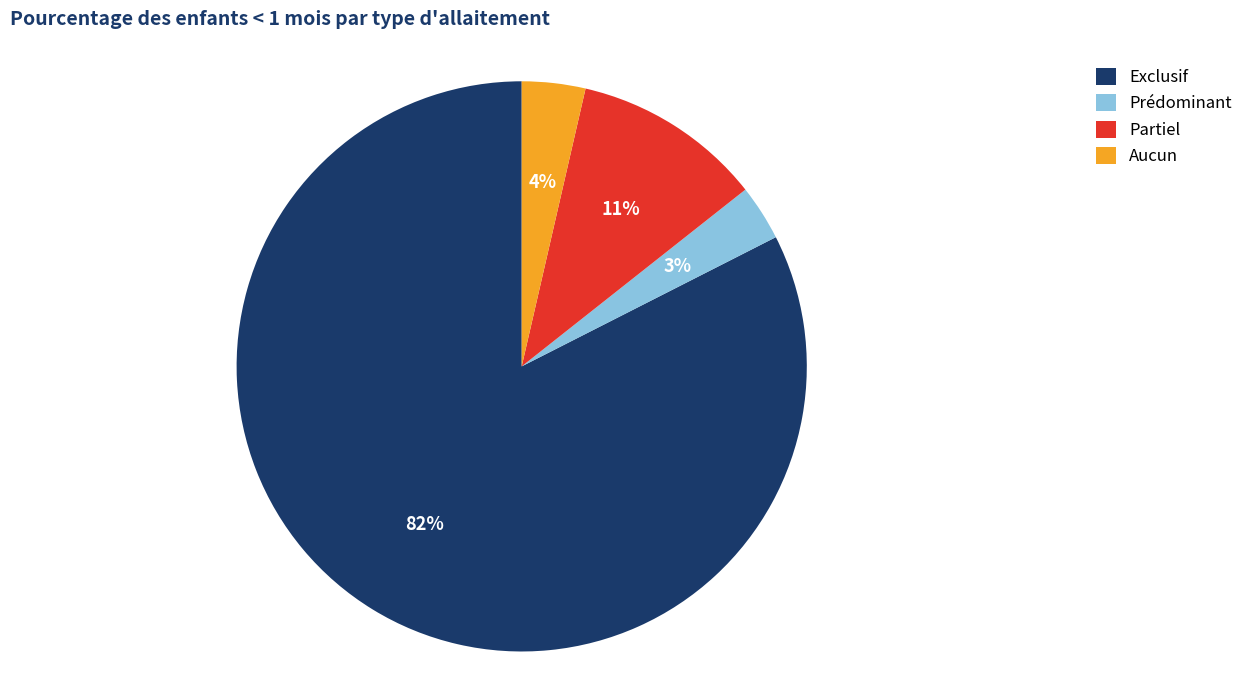

To the nearest percent, what is the difference between the largest and smallest slice percentages?

79%